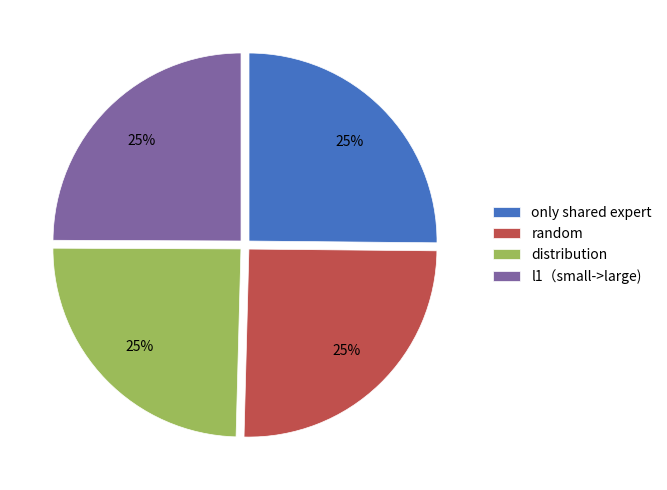

To the nearest percent, what portion does random represent?

25%